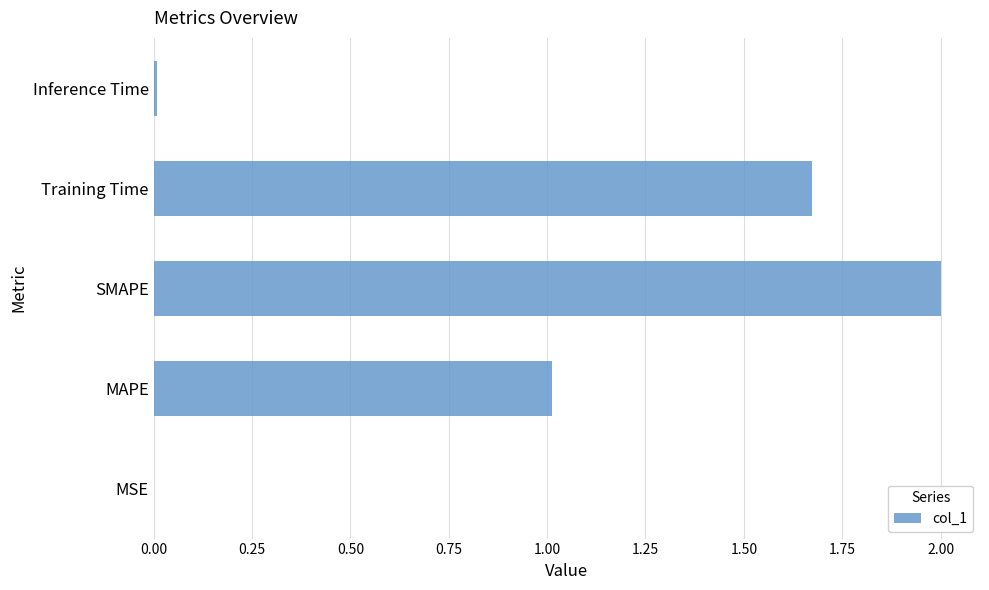

How many distinct data groups are displayed?

1